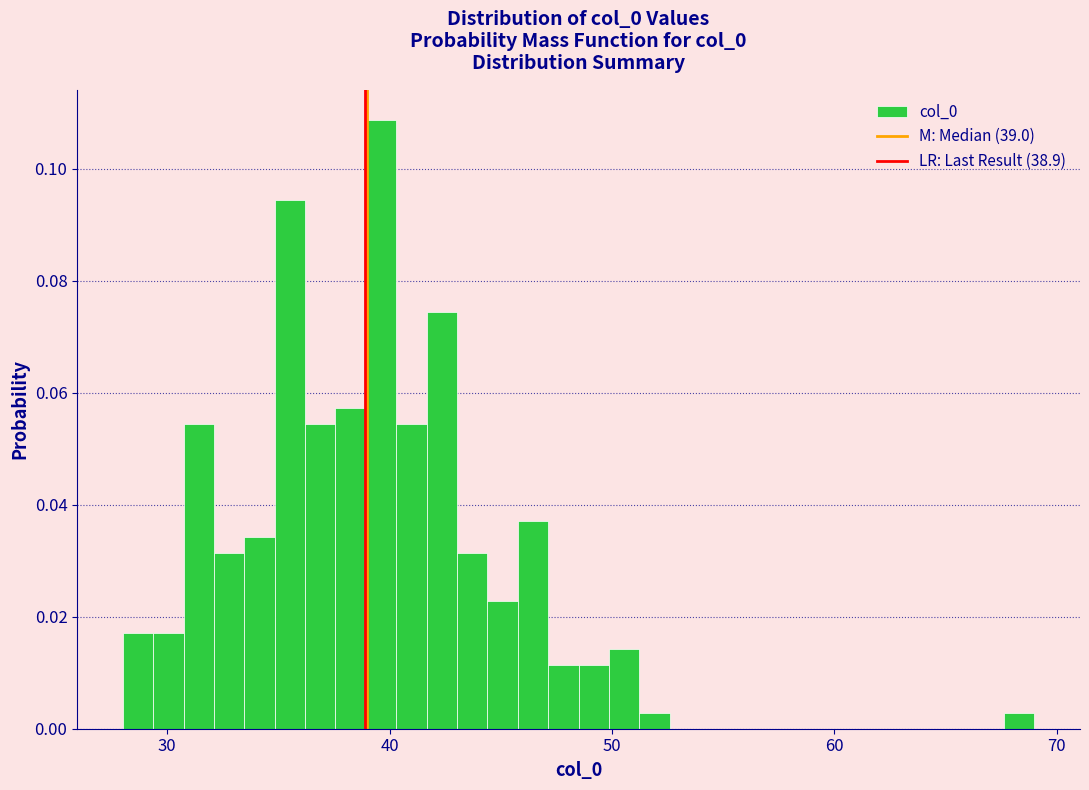

Read against the x-axis, roughly where is the centre of the tallest bar?

40